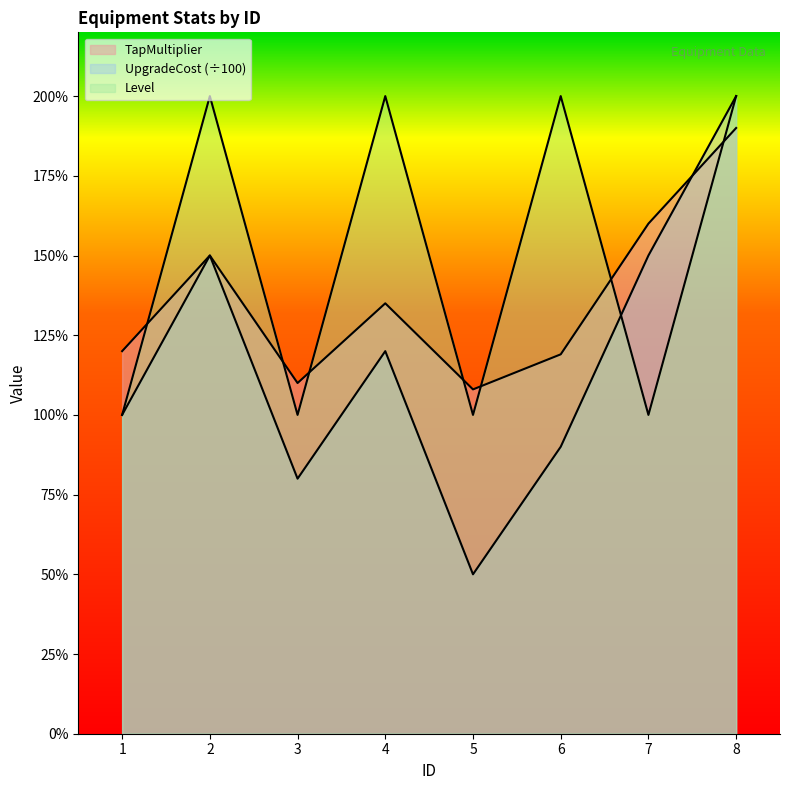

Reading right to left, list all the values displayed in this chart.

TapMultiplier: 8=1.9	7=1.6	6=1.2	5=1.1	4=1.4	3=1.1	2=1.5	1=1.2
UpgradeCost: 8=2.0	7=1.5	6=0.9	5=0.5	4=1.2	3=0.8	2=1.5	1=1.0
Level: 8=2.0	7=1.0	6=2.0	5=1.0	4=2.0	3=1.0	2=2.0	1=1.0